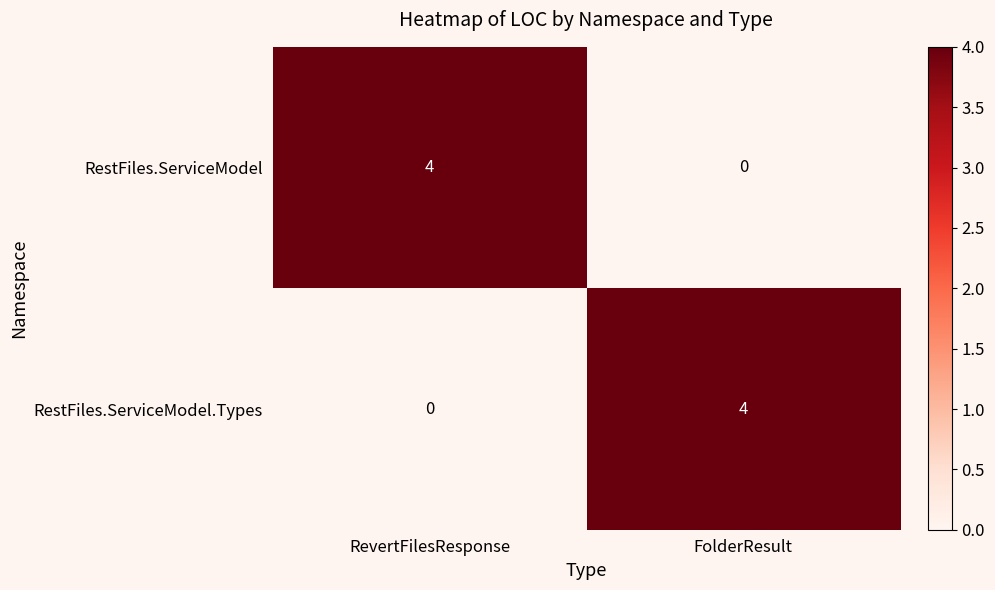

Rank the categories by RestFiles.ServiceModel.Types value from highest to lowest.

FolderResult, RevertFilesResponse